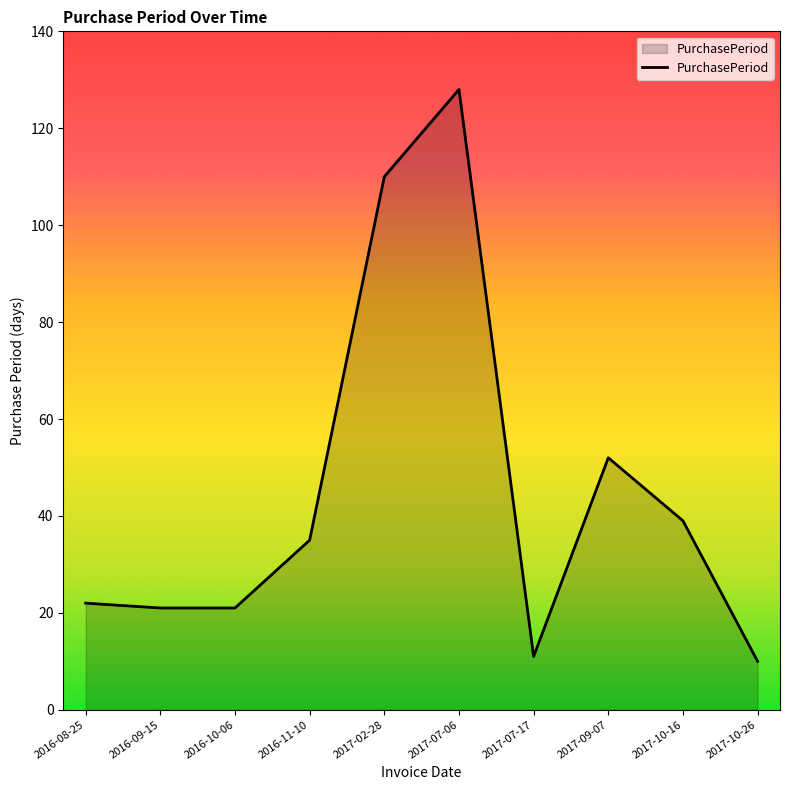

What is the difference between the values at 2017-07-06 and 2016-08-25?

106